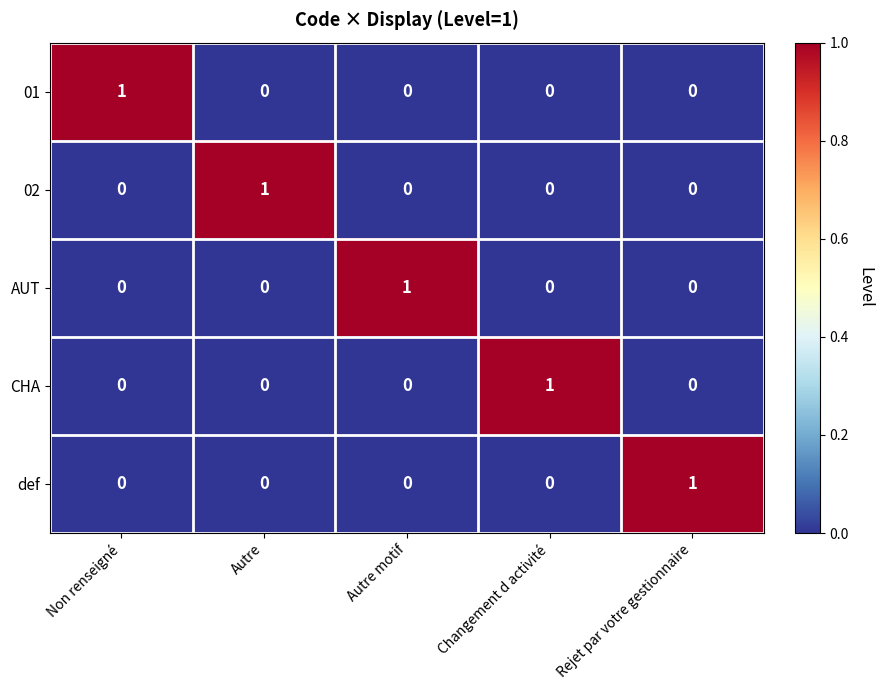

The CHA series shows -1 at Non renseigné. True or false?

False